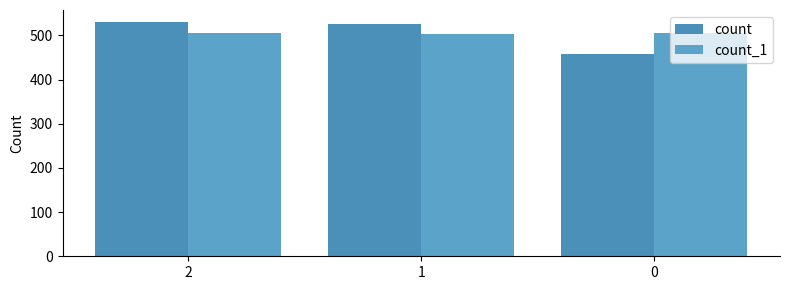

True or false: count_1 has a value of 504 at 1.

True